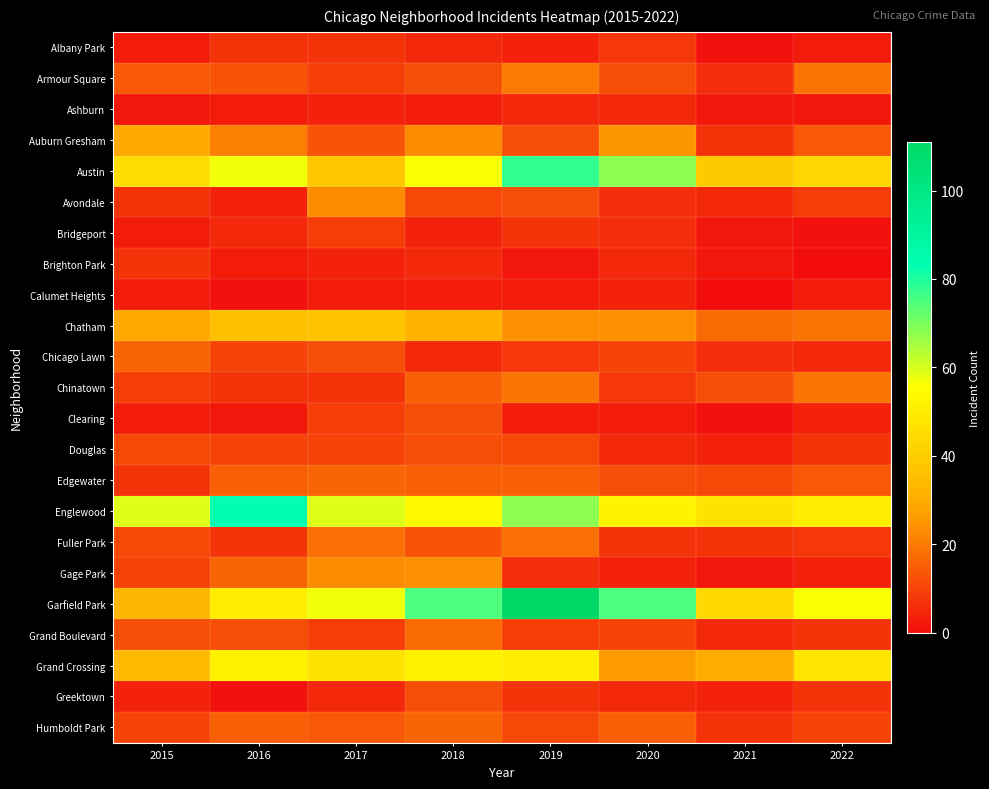

At which category is the sum across all series the highest?

2019